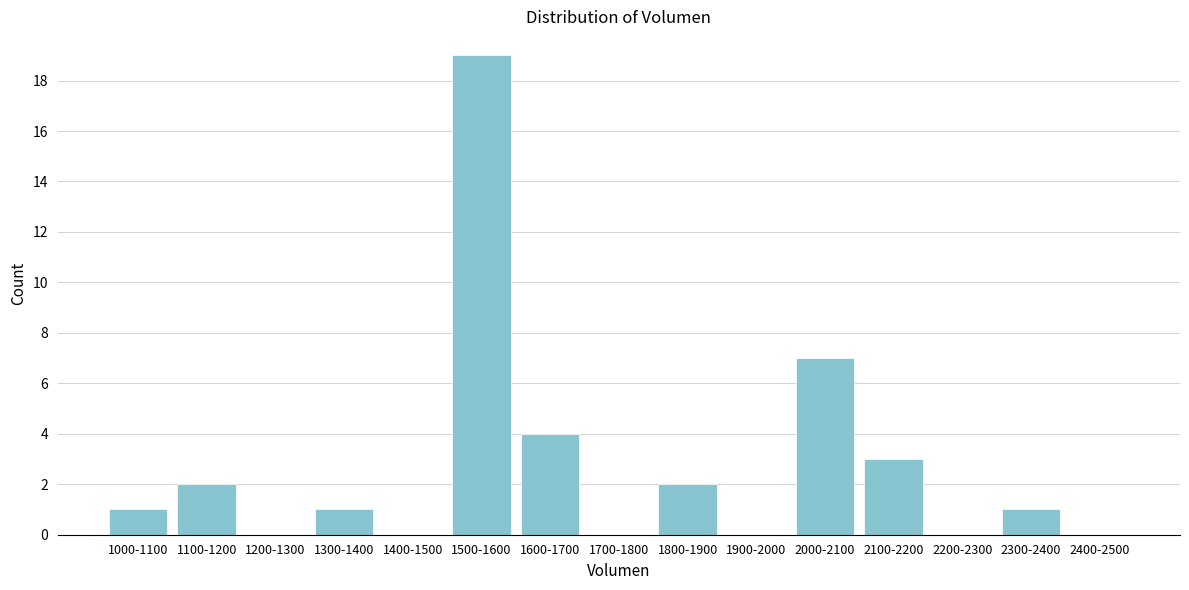

Reading left to right, list all the values displayed in this chart.

1000-1100=1	1100-1200=2	1200-1300=0	1300-1400=1	1400-1500=0	1500-1600=19	1600-1700=4	1700-1800=0	1800-1900=2	1900-2000=0	2000-2100=7	2100-2200=3	2200-2300=0	2300-2400=1	2400-2500=0